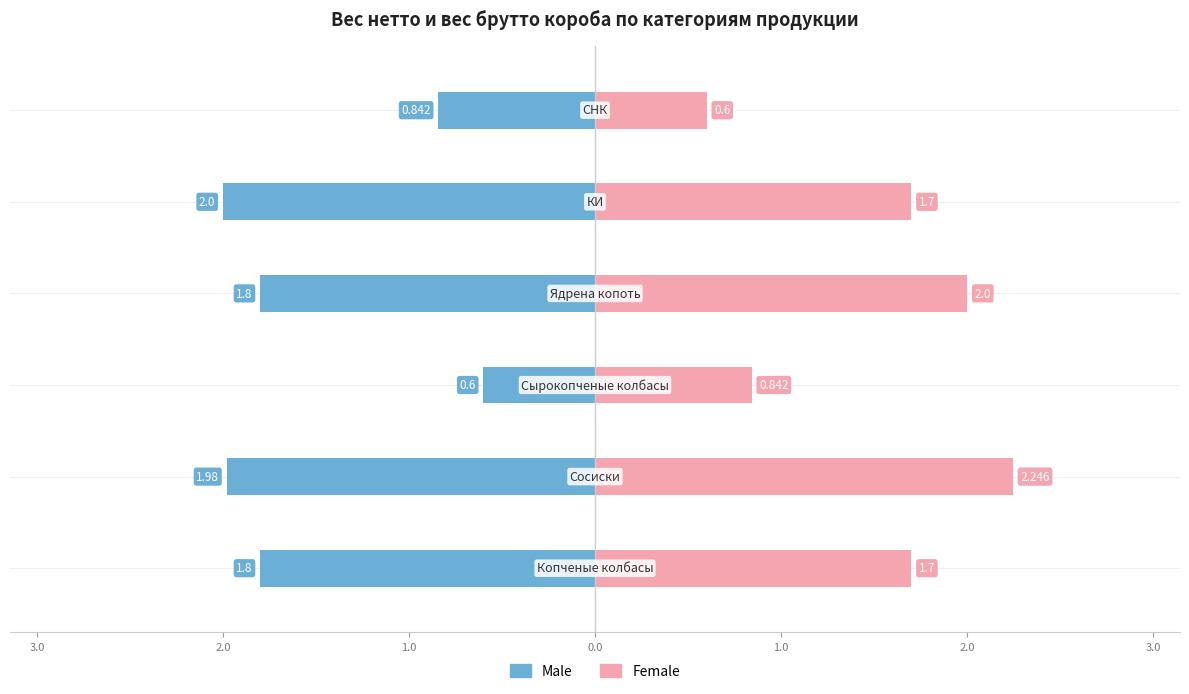

True or false: Female has a value of 3.4 at 1.0.

False